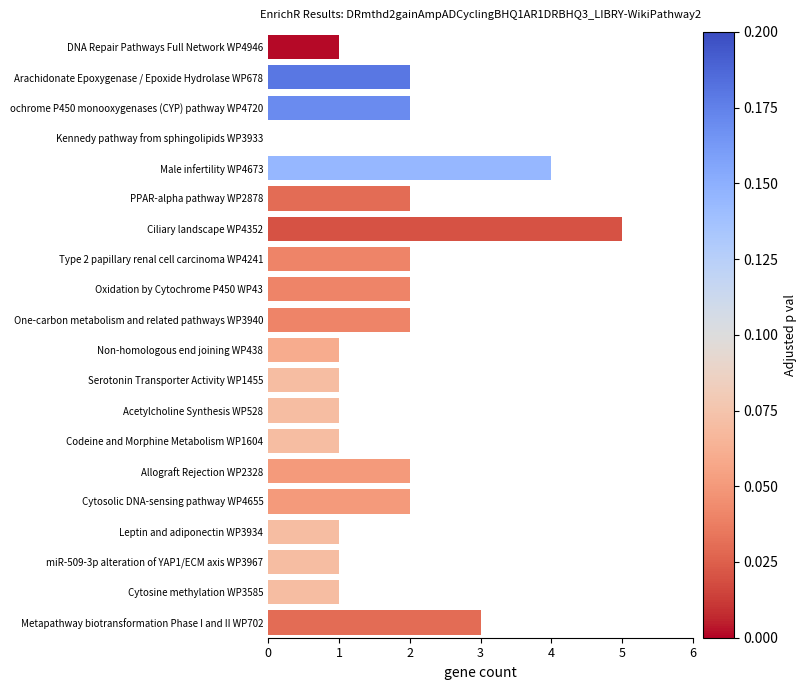

What is the ratio of the value at Allograft Rejection WP2328 to the value at Metapathway biotransformation Phase I and II WP702?

0.7